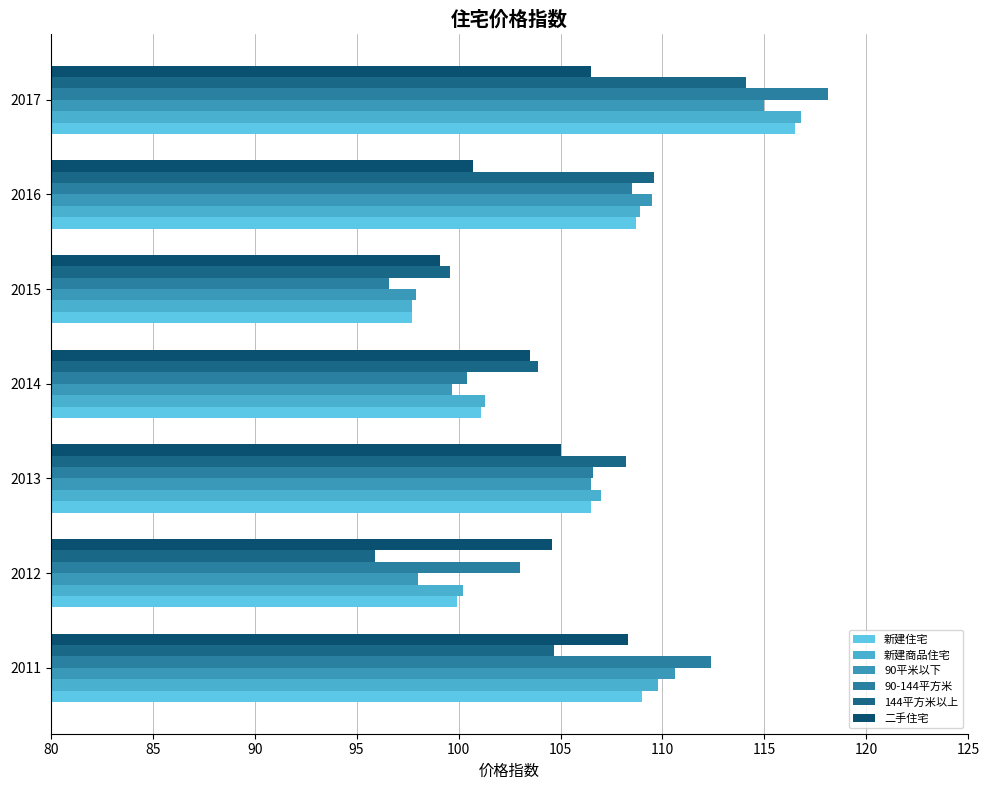

Count the number of data series in this chart.

6